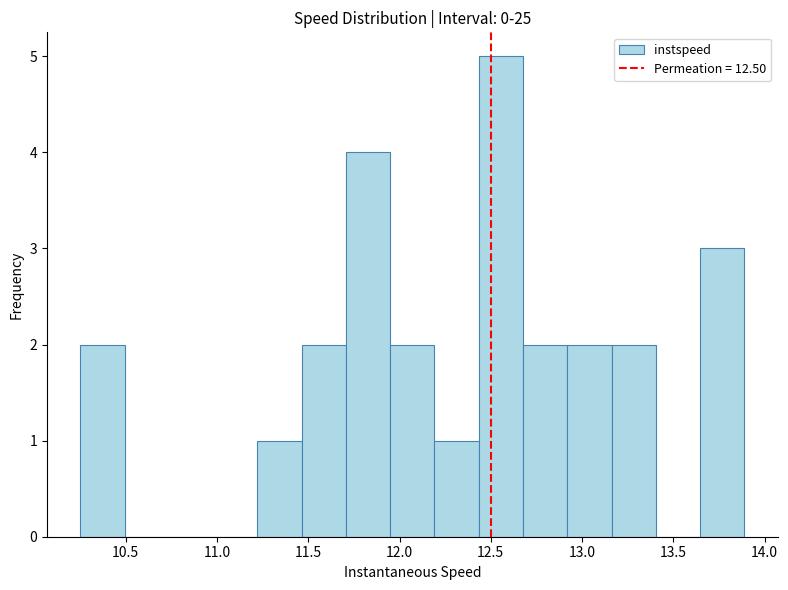

Reading left to right, transcribe this chart: for each bar, give the range it covers on the x-axis and its height. Neither the bar edges nor the heights are printed on the chart, so give them approximately, as read against the axes.

10.25 to 10.50: 2
10.50 to 10.75: 0
10.75 to 11.00: 0
11.00 to 11.20: 0
11.20 to 11.45: 1
11.45 to 11.70: 2
11.70 to 11.95: 4
11.95 to 12.20: 2
12.20 to 12.45: 1
12.45 to 12.70: 5
12.70 to 12.90: 2
12.90 to 13.15: 2
13.15 to 13.40: 2
13.40 to 13.65: 0
13.65 to 13.90: 3